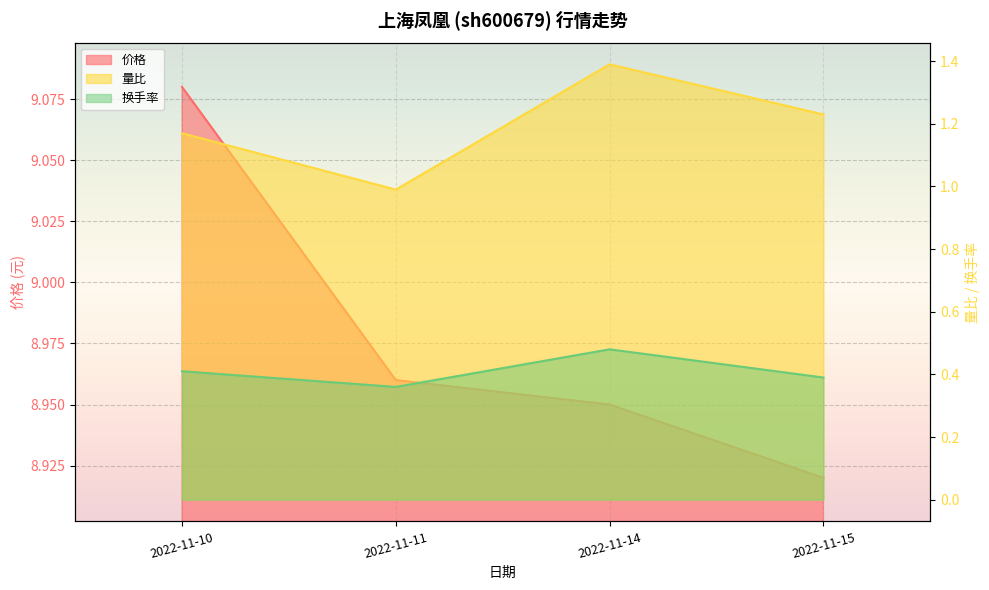

At which label does 换手率 reach its peak?

2022-11-14